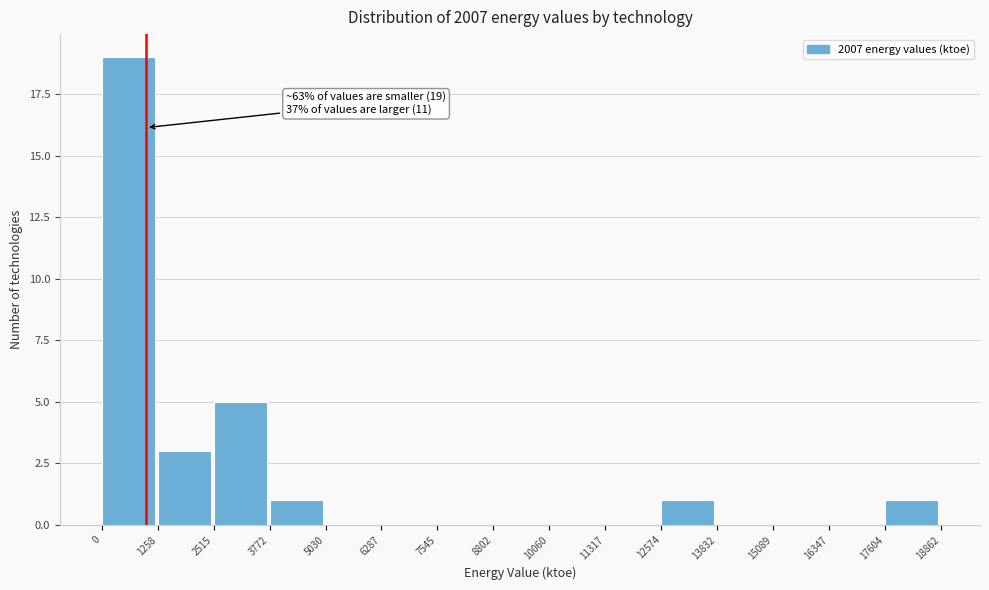

Which range on the x-axis has the tallest bar?

0 to 1258